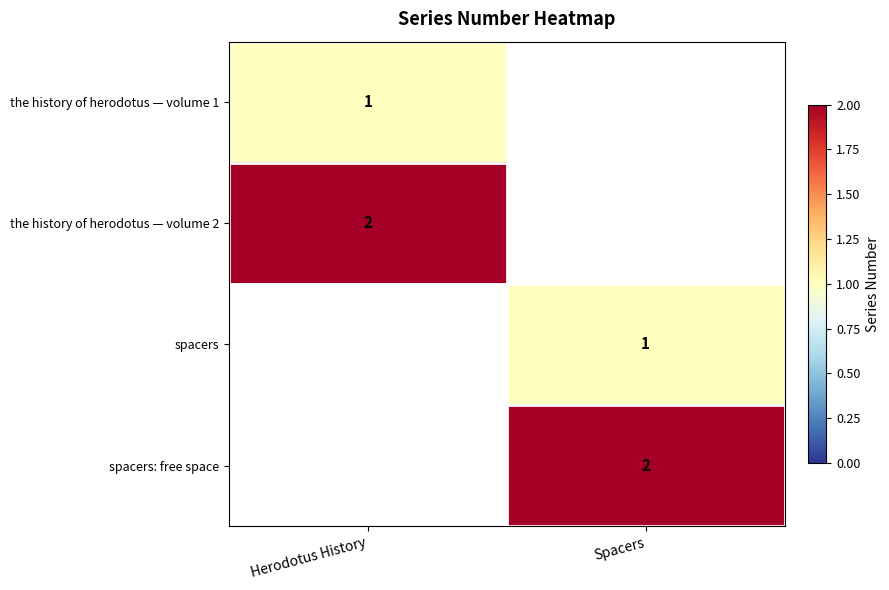

Is it true that spacers equals 2 at Spacers?

False